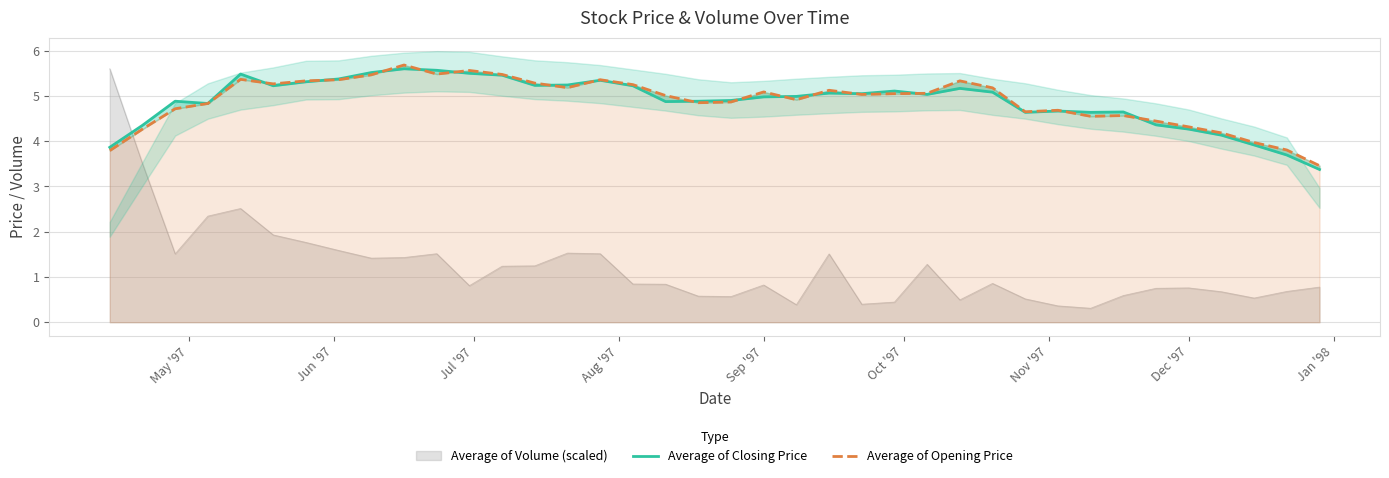

The Average of Volume (scaled) series shows 0.2 at Dec '97. True or false?

False